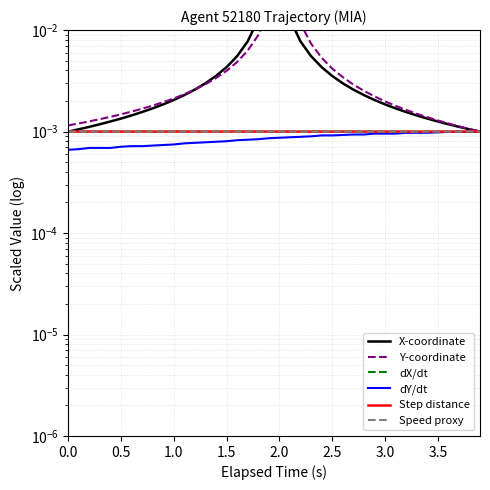

Count the number of data series in this chart.

6